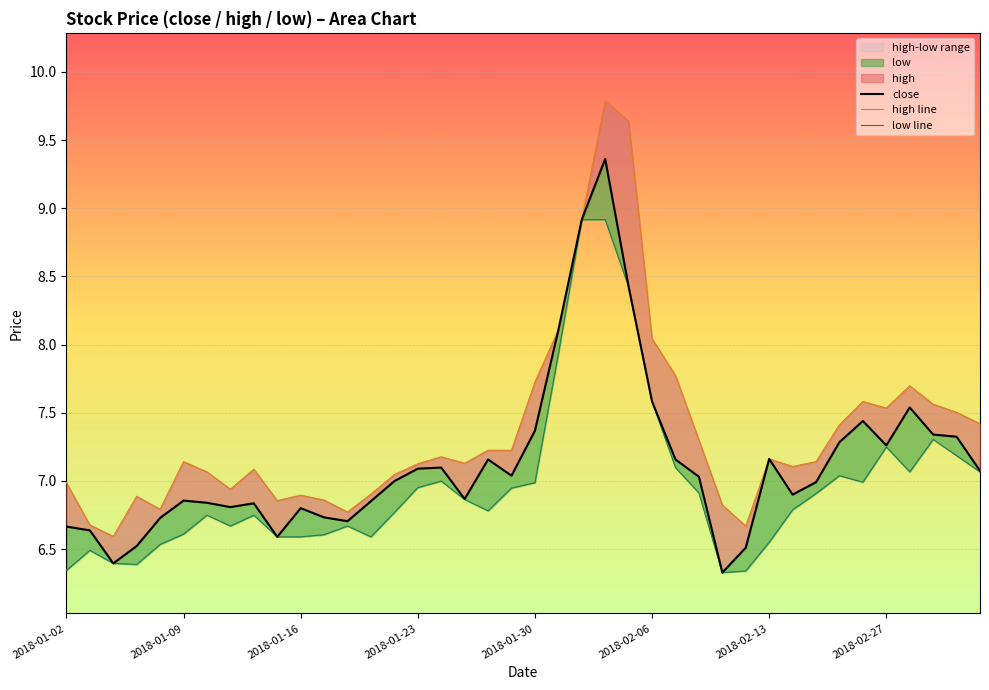

What is the total value across all series at 11?

20.2